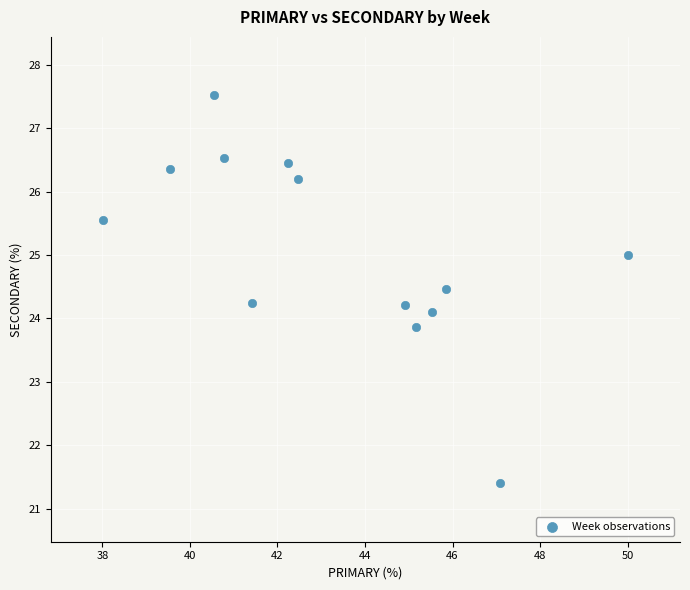

What is the range of Y values (max minus min)?

6.1